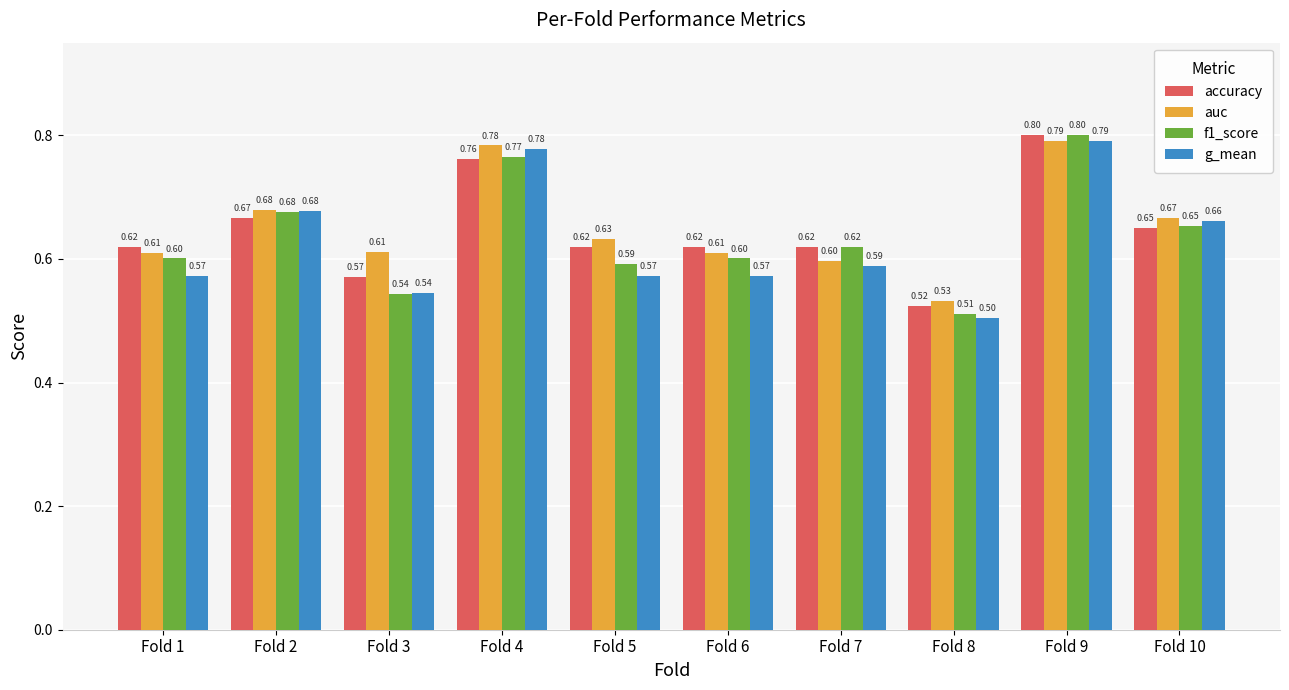

How many bars are there in each group?

4